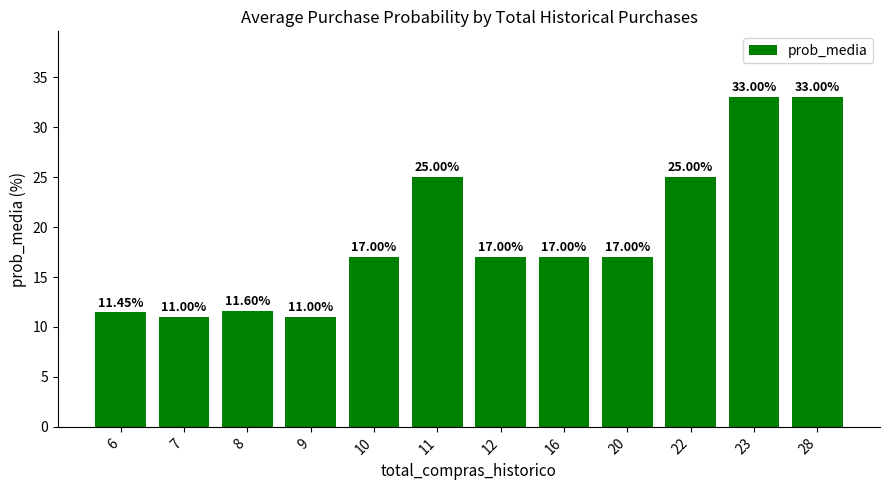

What is the value of the 9th bar from the left?

17.0